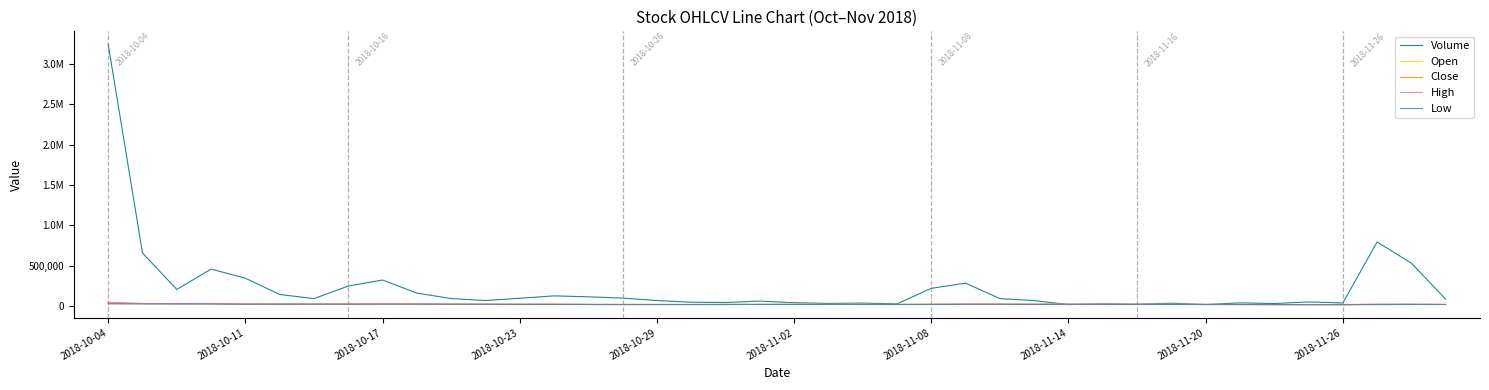

Reading left to right, transcribe all the data shown in this chart.

Volume: 3239970	659997	208847	461115	347845	146983	95549	251265	325543	163671	96506	71498	100253	129720	118125	101980	71982	51080	47743	65144	45297	36373	40313	31007	222905	287093	96029	70838	21770	31001	26479	38647	22926	42671	34834	54487	41802	796037	533667	88498
Open: 43350	33250	32800	30000	29100	27500	27600	27500	27900	28700	27250	26400	26600	24900	24100	24000	22700	22500	22900	24750	23800	24200	23850	23650	23500	25850	27000	24600	25950	25050	25500	24750	23500	22900	21900	21750	20100	22400	25150	23950
Close: 34000	32500	30400	30800	28000	27800	27050	27400	28050	27250	26650	25650	24500	25150	23600	23000	22700	22700	24150	23500	24250	23400	23700	23000	25700	26700	25550	26350	25500	25400	24550	23650	23000	22150	21950	20650	21300	24950	23700	23000
High: 51800	35450	32800	33300	29750	28600	28550	29400	29900	29700	27700	26700	26750	25750	24450	24150	24100	23800	24150	24900	24650	24350	24200	24150	26700	28500	27850	26750	26650	25550	25500	24750	23500	23300	22400	21900	21600	27500	27750	24050
Low: 31500	30150	30100	29900	25400	27200	26600	26600	27500	27200	26100	25550	24150	24650	22950	20650	21500	21950	22550	23500	23500	23400	23000	22800	23150	25250	25200	24050	25500	24650	24450	23500	23000	21900	21700	20400	20050	22050	23350	23000